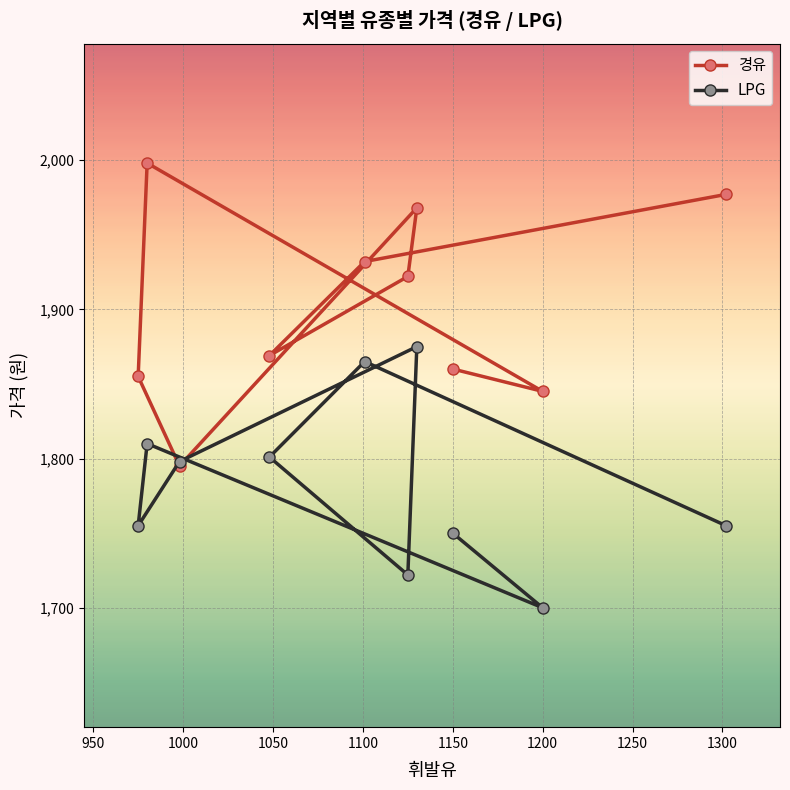

What is the maximum value for LPG?

1875